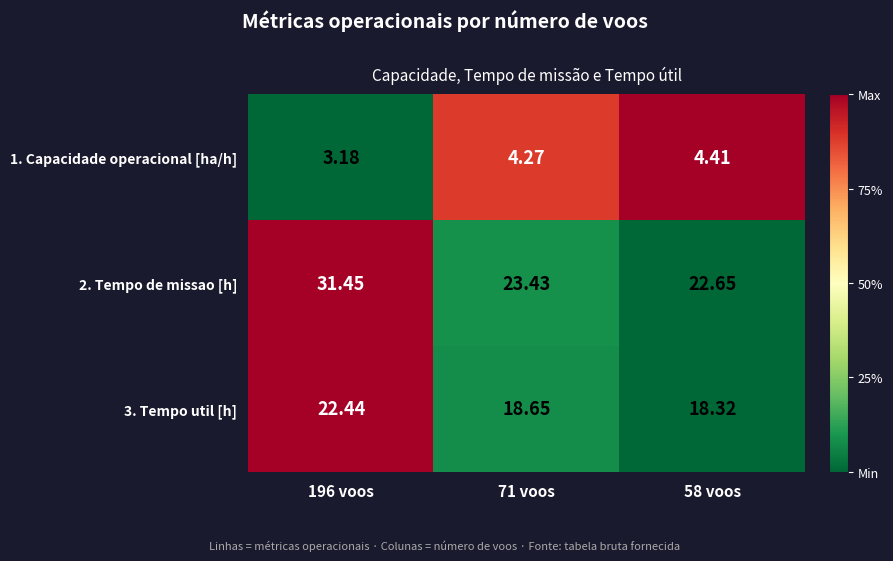

Which series has the largest total across all categories?

2. Tempo de missao [h]